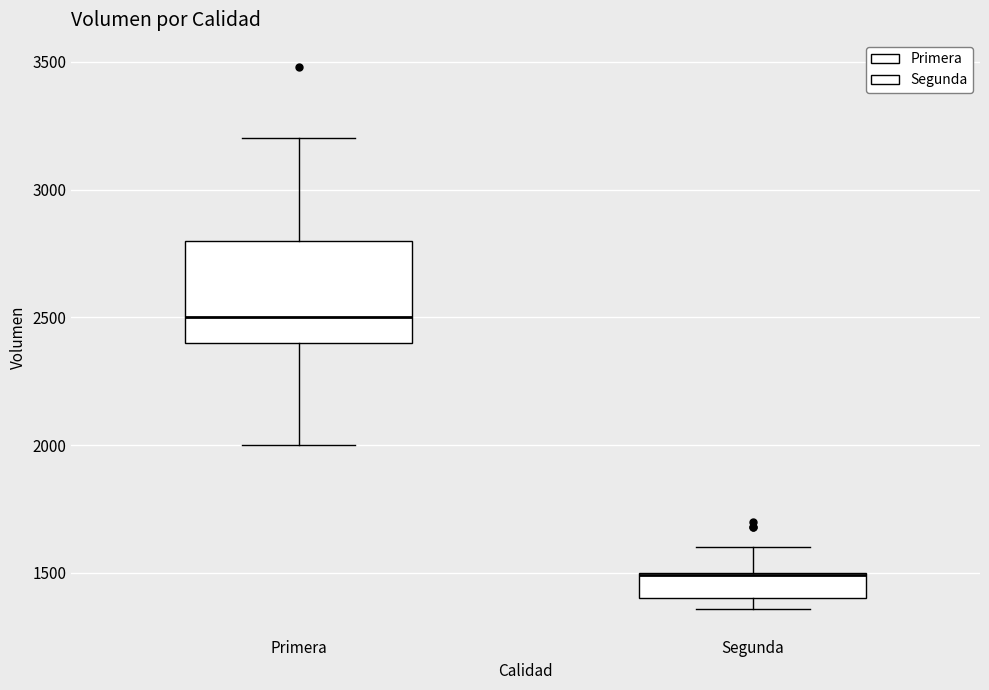

Where is the upper edge of the box for Segunda on the y-axis? The values are not printed on the chart, so give them approximately, as read against the axis.

1500